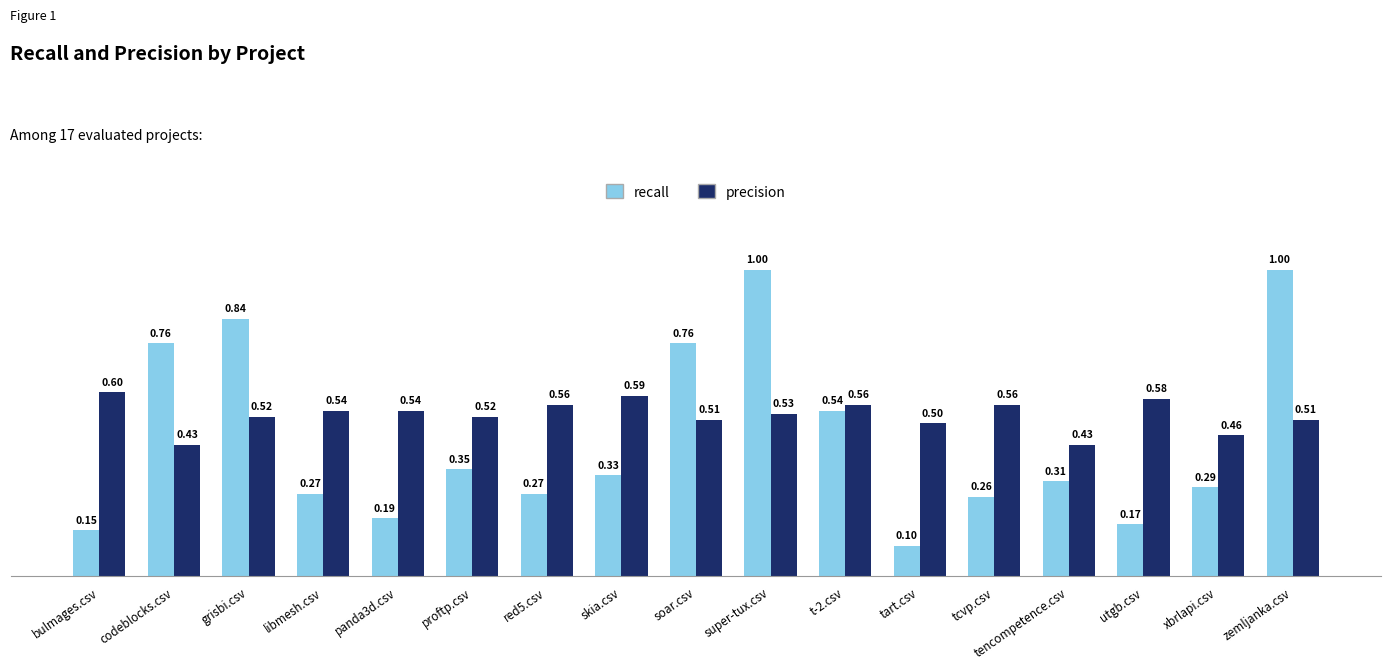

What is the difference between the maximum and minimum values in the recall series?

0.9